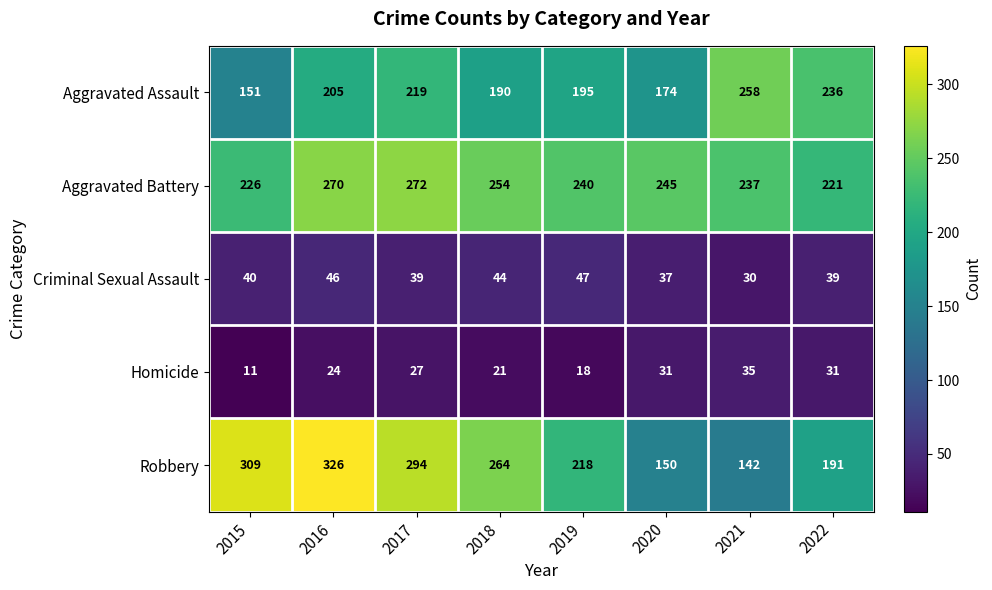

What is the sum of the Homicide values at 2018 and 2015?

32